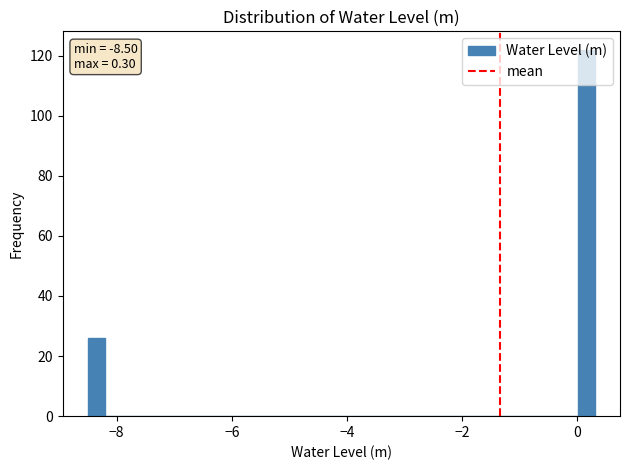

Around what value on the x-axis is the tallest bar? Give the approximate position of its centre, as read against the axis.

0.2